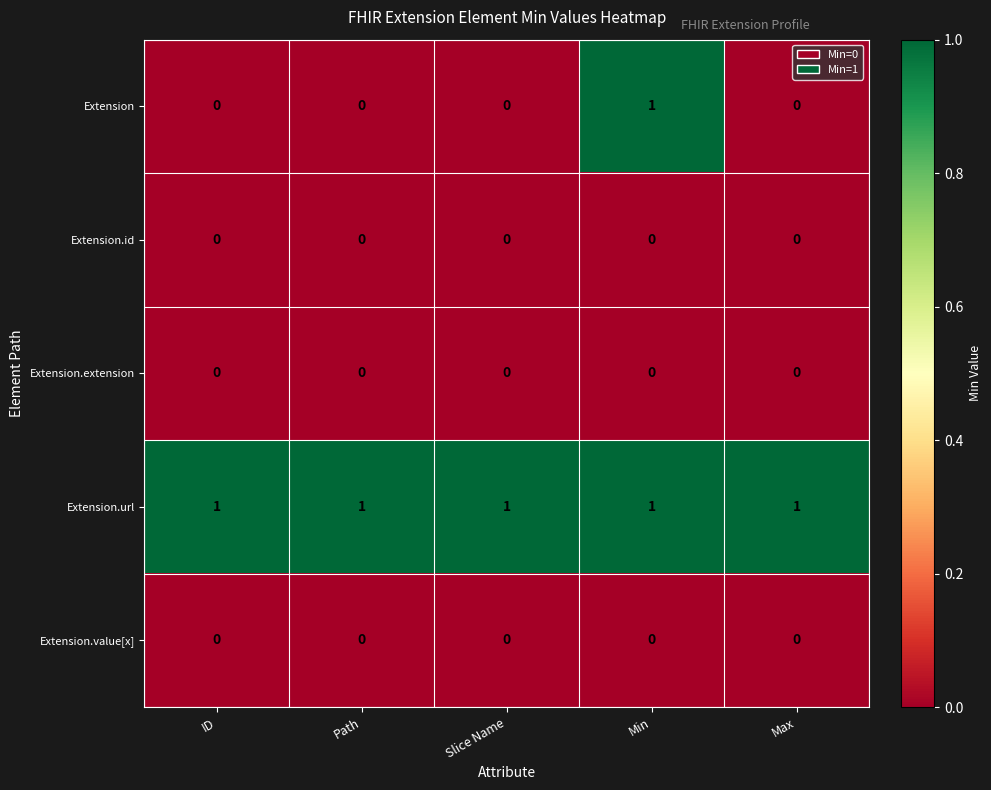

Reading left to right, extract all data points from this chart.

Extension: 0	0	0	1	0
Extension.id: 0	0	0	0	0
Extension.extension: 0	0	0	0	0
Extension.url: 1	1	1	1	1
Extension.value[x]: 0	0	0	0	0